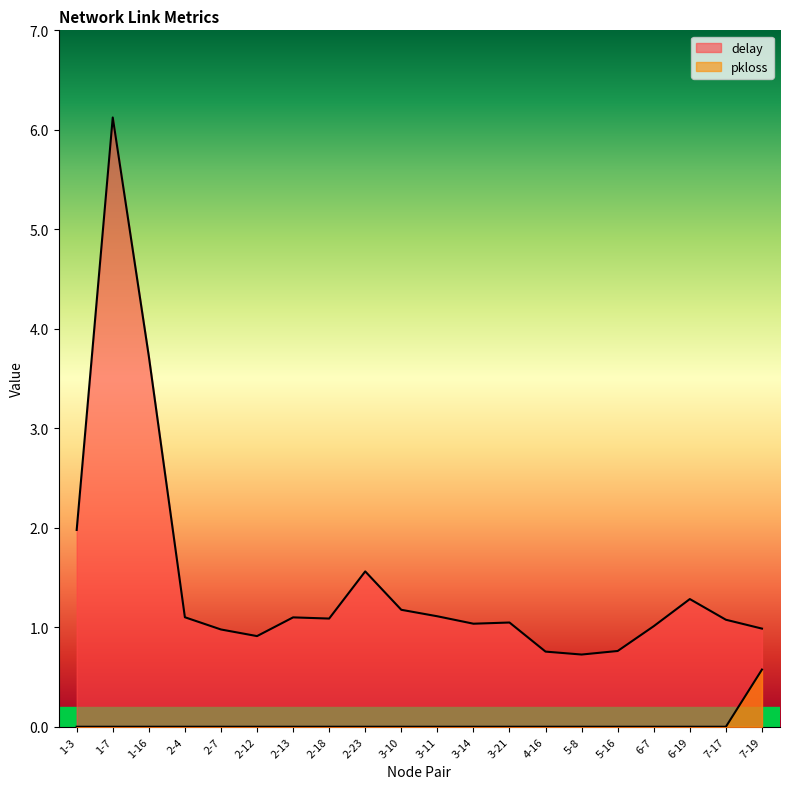

At 3-10, list the series in order from smallest to largest.

pkloss, delay